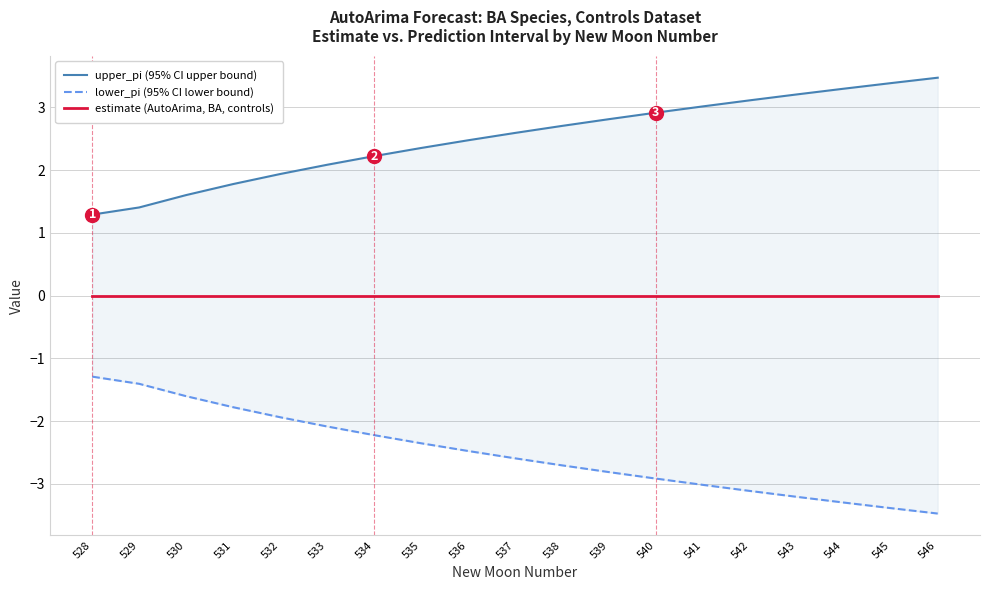

True or false: estimate (AutoArima, BA, controls) and upper_pi (95% CI upper bound) cross at least once.

False